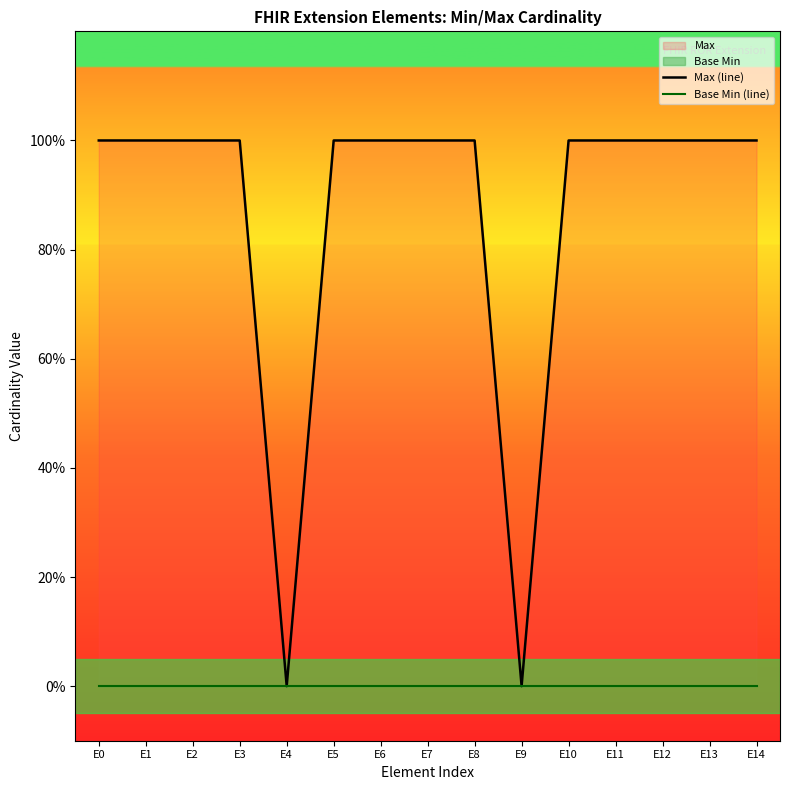

True or false: Max (line) has more than 1 points higher than both neighbors.

False